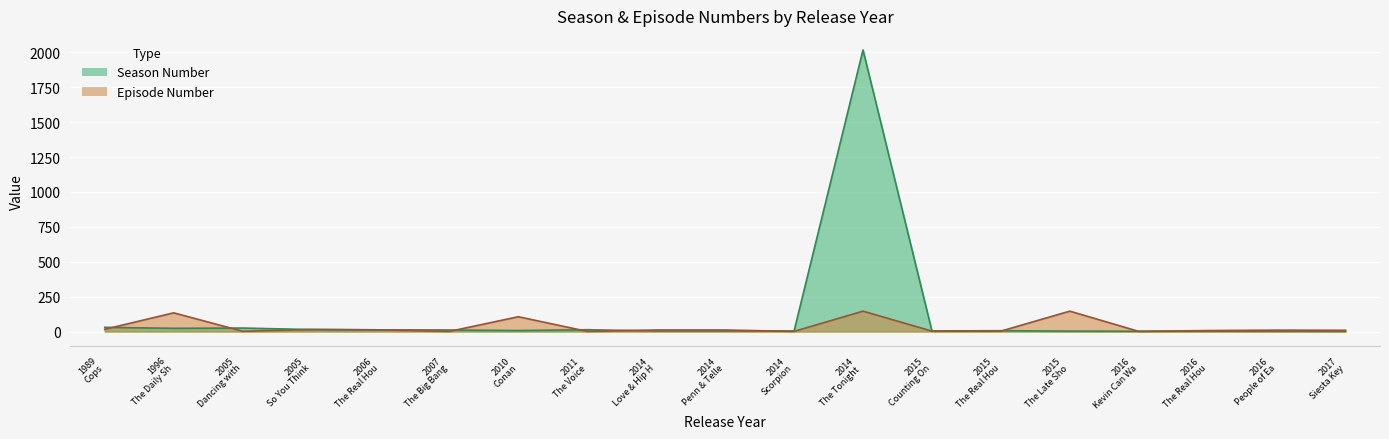

At which label does Season Number reach its minimum?

Siesta Key